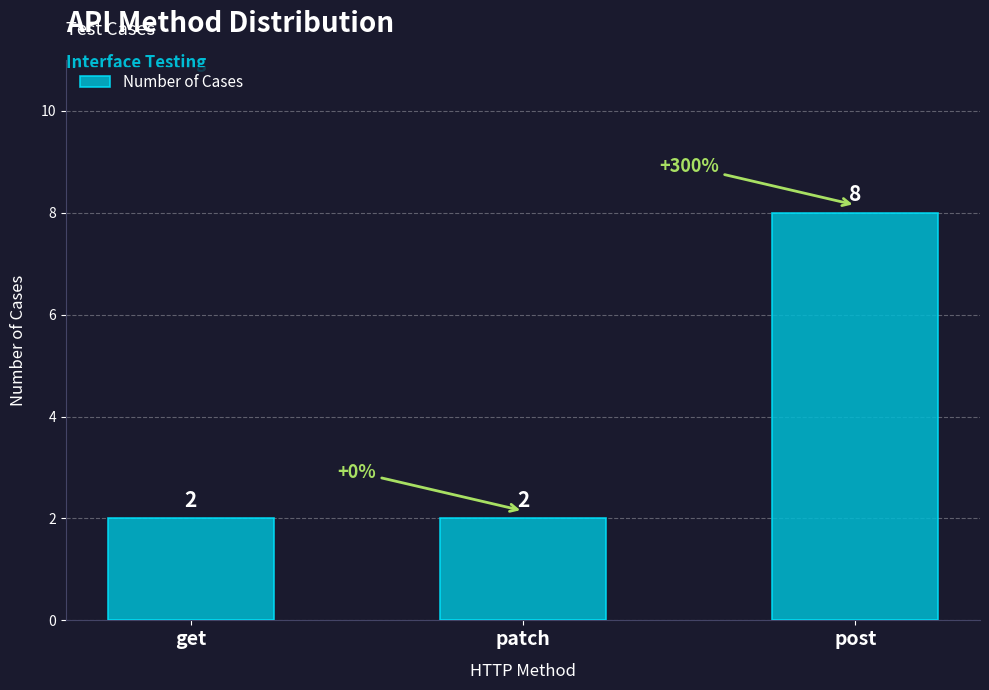

Is it true that the value at get is 1?

False